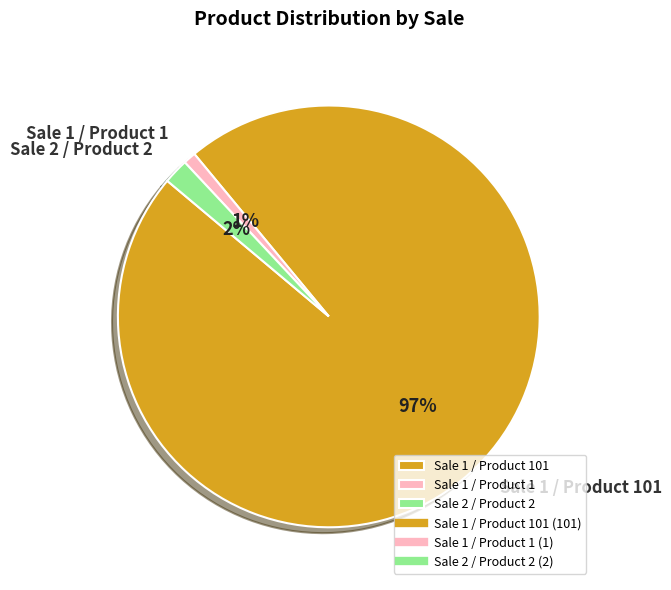

Which category accounts for the majority?

Sale 1 / Product 101